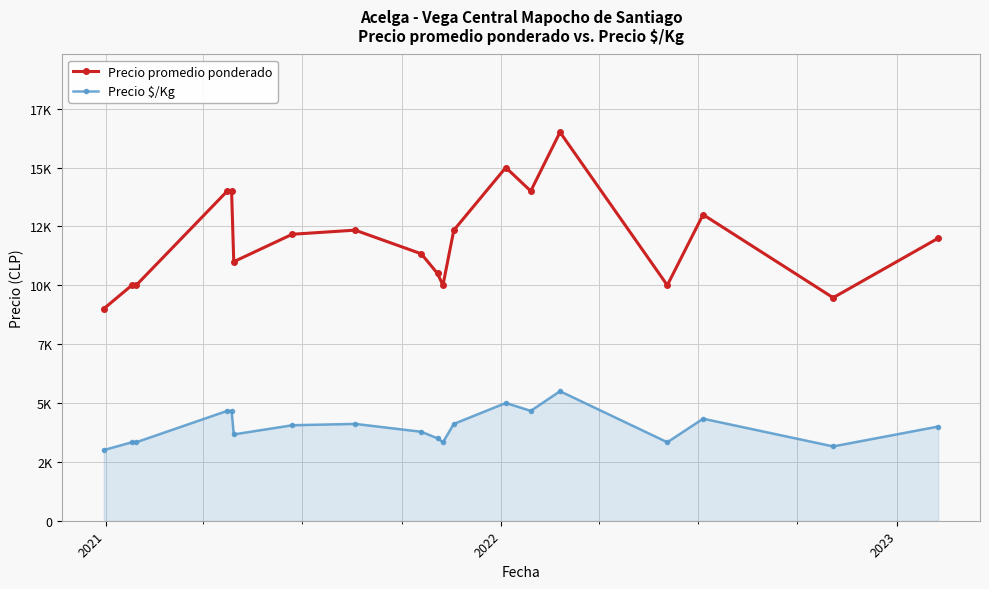

Does the chart have visible grid lines?

Yes